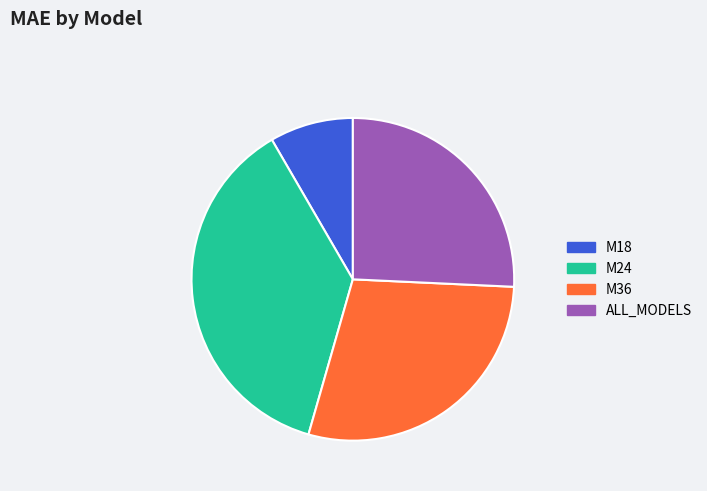

Does M18 account for over 50% of the chart?

No